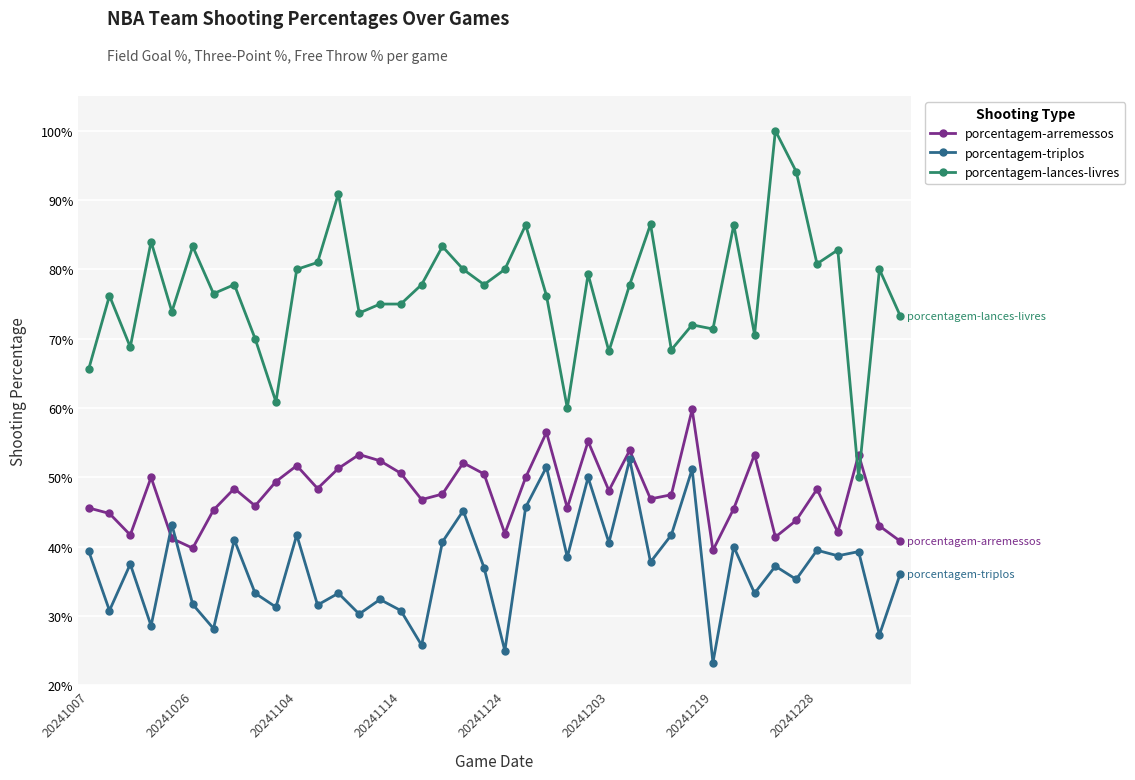

What are all the series names shown in the legend?

porcentagem-arremessos, porcentagem-triplos, porcentagem-lances-livres